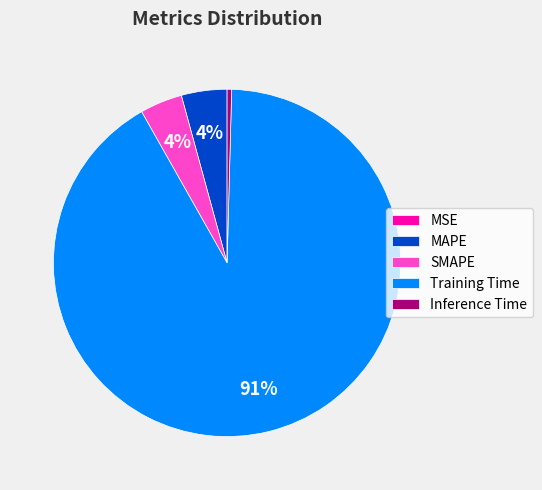

Is it true that SMAPE is 4% of the pie?

True